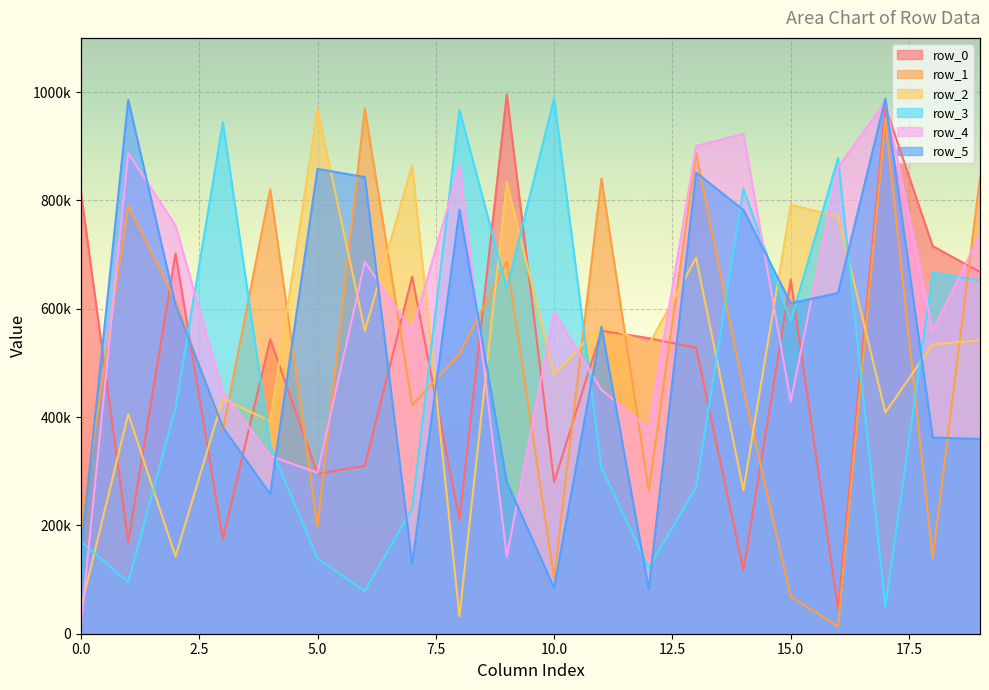

What is the difference between the maximum and minimum values in the row_1 series?

956270